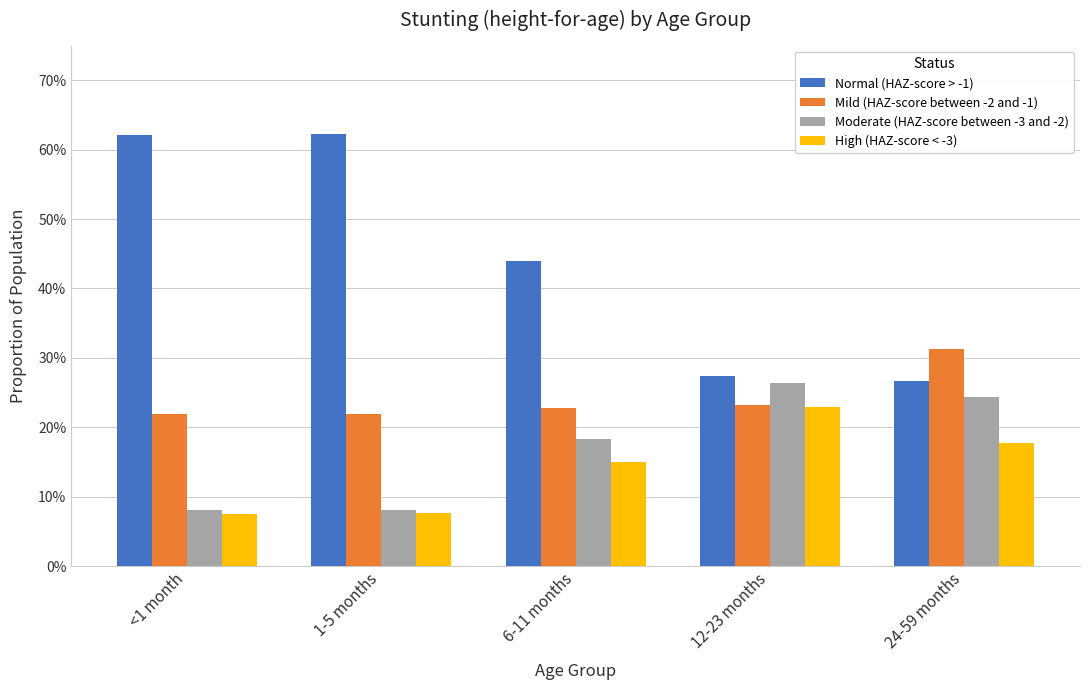

Which series has the largest range (max minus min)?

Normal (HAZ-score > -1)